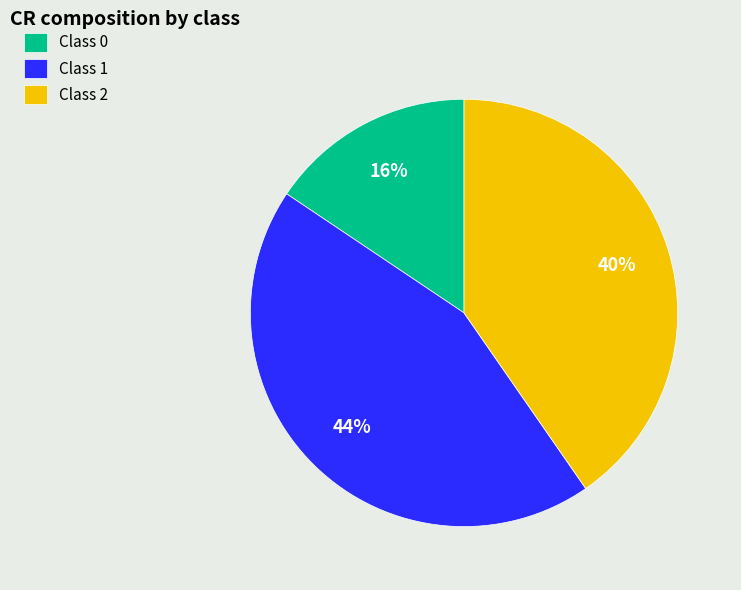

True or false: Class 1 accounts for 44% of the total.

True